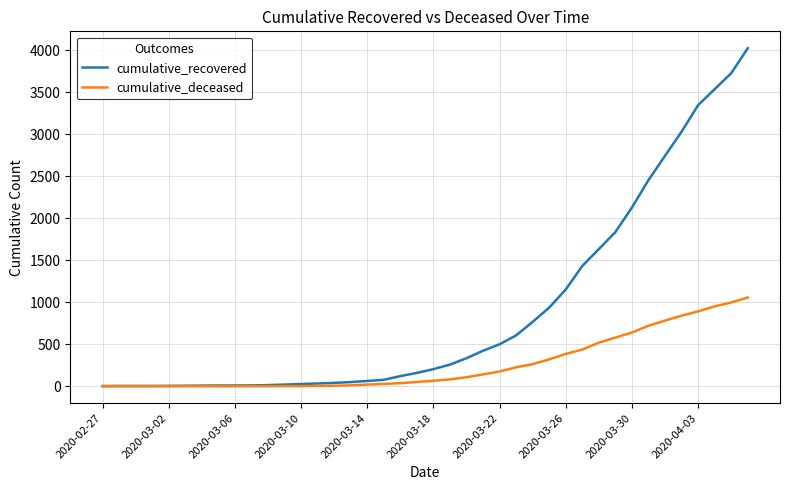

What is the sum of all cumulative_deceased values?

10349